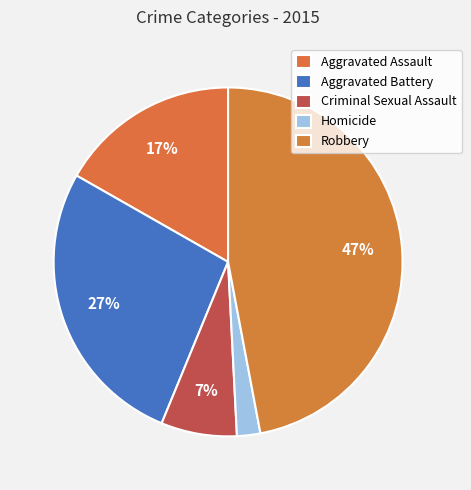

How many segments does this pie chart have?

5